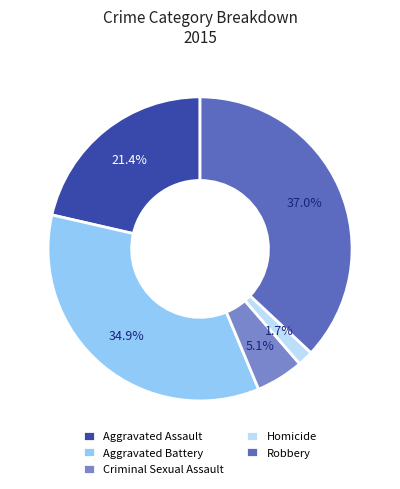

Is there any slice that represents more than half of the pie?

No